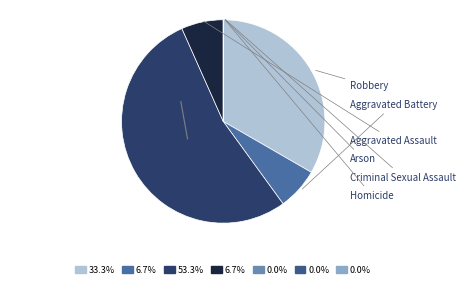

To the nearest percent, what is the difference between the largest and smallest slice percentages?

53%